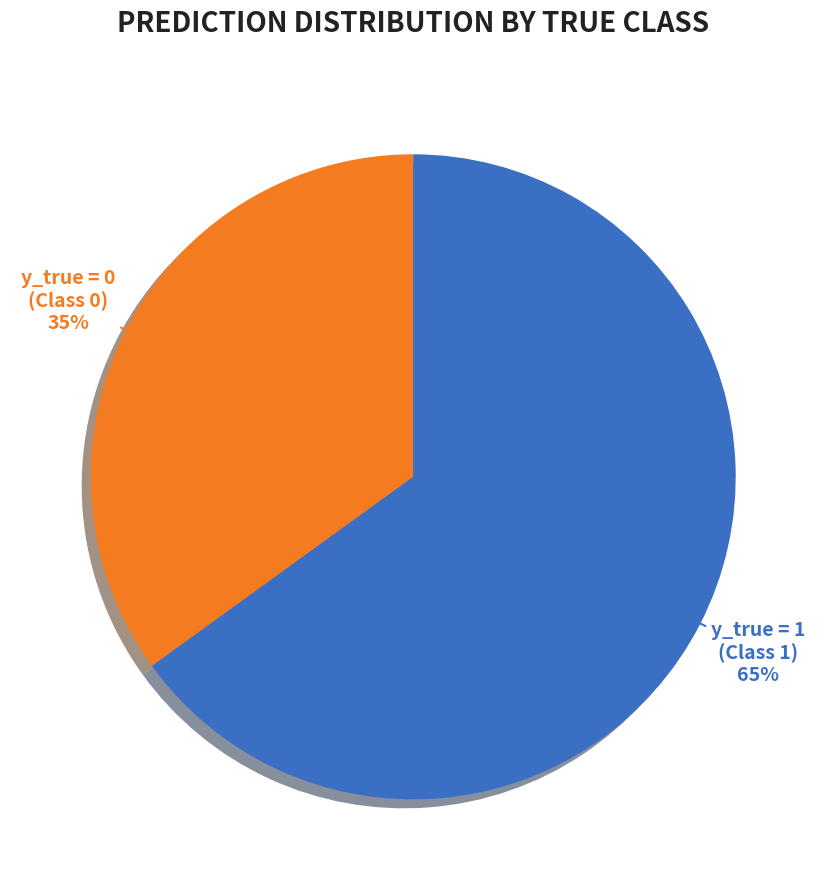

What percentage is the y_true=1 slice, to the nearest percent?

65%